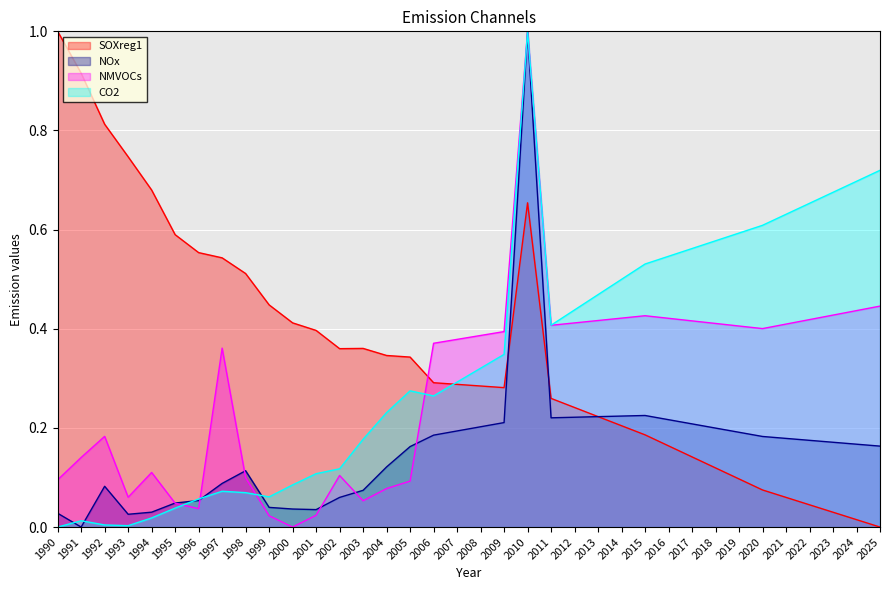

Reading left to right, extract all data points from this chart.

SOXreg1: 1990=1.0	1991=0.9	1992=0.8	1993=0.7	1994=0.7	1995=0.6	1996=0.6	1997=0.5	1998=0.5	1999=0.4	2000=0.4	2001=0.4	2002=0.4	2003=0.4	2004=0.3	2005=0.3	2006=0.3	2007=0.3	2008=0.3	2009=0.3	2010=0.7	2011=0.3	2012=0.2	2013=0.2	2014=0.2	2015=0.2	2016=0.2	2017=0.1	2018=0.1	2019=0.1	2020=0.1	2021=0.1	2022=0.0	2023=0.0	2024=0.0	2025=0.0
NOx: 1990=0.0	1991=0.0	1992=0.1	1993=0.0	1994=0.0	1995=0.0	1996=0.1	1997=0.1	1998=0.1	1999=0.0	2000=0.0	2001=0.0	2002=0.1	2003=0.1	2004=0.1	2005=0.2	2006=0.2	2007=0.2	2008=0.2	2009=0.2	2010=1.0	2011=0.2	2012=0.2	2013=0.2	2014=0.2	2015=0.2	2016=0.2	2017=0.2	2018=0.2	2019=0.2	2020=0.2	2021=0.2	2022=0.2	2023=0.2	2024=0.2	2025=0.2
NMVOCs: 1990=0.1	1991=0.1	1992=0.2	1993=0.1	1994=0.1	1995=0.0	1996=0.0	1997=0.4	1998=0.1	1999=0.0	2000=0.0	2001=0.0	2002=0.1	2003=0.1	2004=0.1	2005=0.1	2006=0.4	2007=0.4	2008=0.4	2009=0.4	2010=1.0	2011=0.4	2012=0.4	2013=0.4	2014=0.4	2015=0.4	2016=0.4	2017=0.4	2018=0.4	2019=0.4	2020=0.4	2021=0.4	2022=0.4	2023=0.4	2024=0.4	2025=0.4
CO2: 1990=0.0	1991=0.0	1992=0.0	1993=0.0	1994=0.0	1995=0.0	1996=0.1	1997=0.1	1998=0.1	1999=0.1	2000=0.1	2001=0.1	2002=0.1	2003=0.2	2004=0.2	2005=0.3	2006=0.3	2007=0.3	2008=0.3	2009=0.3	2010=1.0	2011=0.4	2012=0.4	2013=0.5	2014=0.5	2015=0.5	2016=0.5	2017=0.6	2018=0.6	2019=0.6	2020=0.6	2021=0.6	2022=0.7	2023=0.7	2024=0.7	2025=0.7